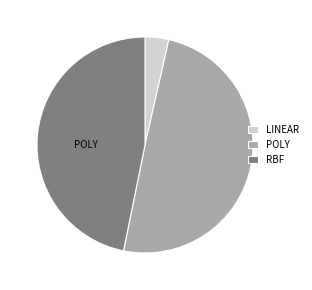

Does LINEAR account for over 50% of the chart?

No